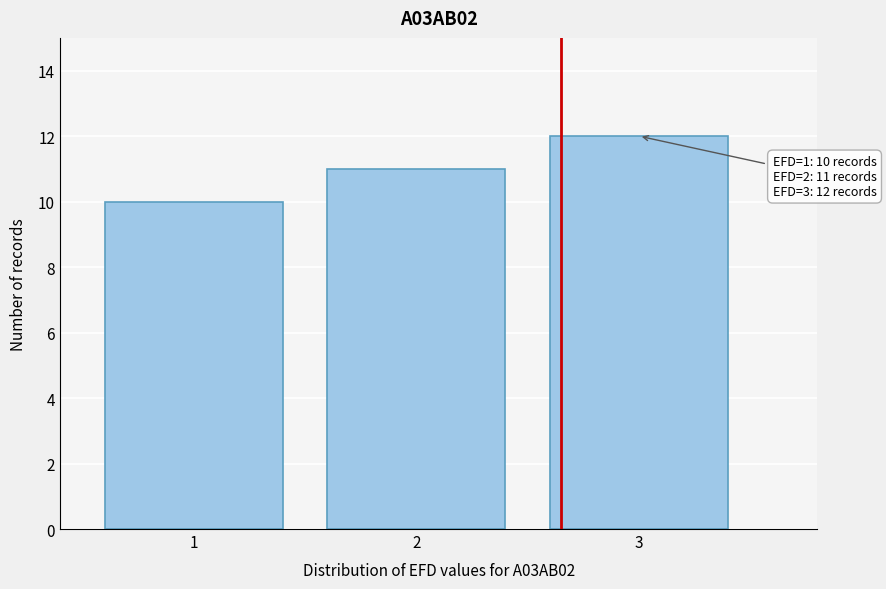

Over which range of the x-axis is the bar tallest?

2.5 to 3.5